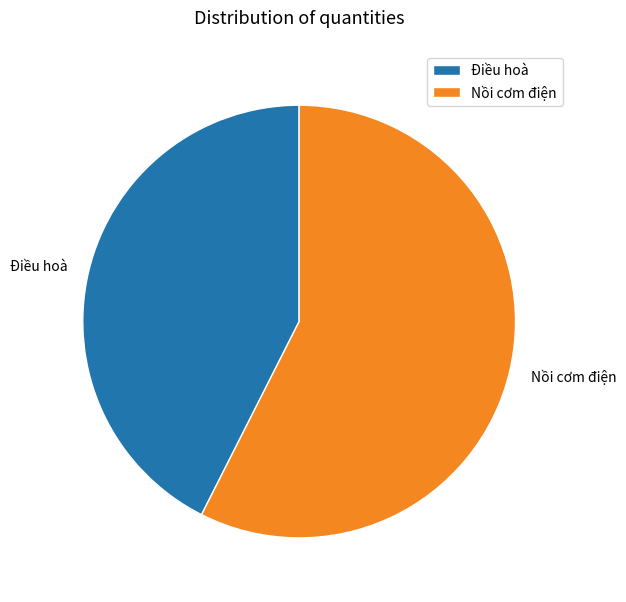

Which slice is the smallest?

Điều hoà